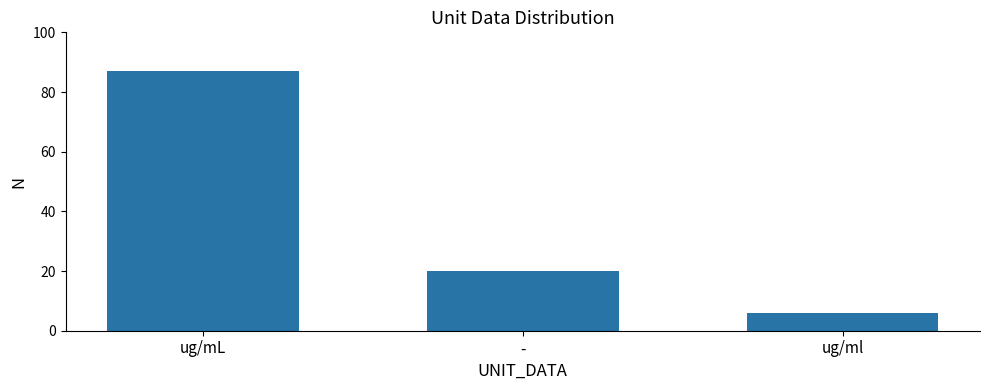

Reading left to right, extract all data points from this chart.

ug/mL=87	-=20	ug/ml=6